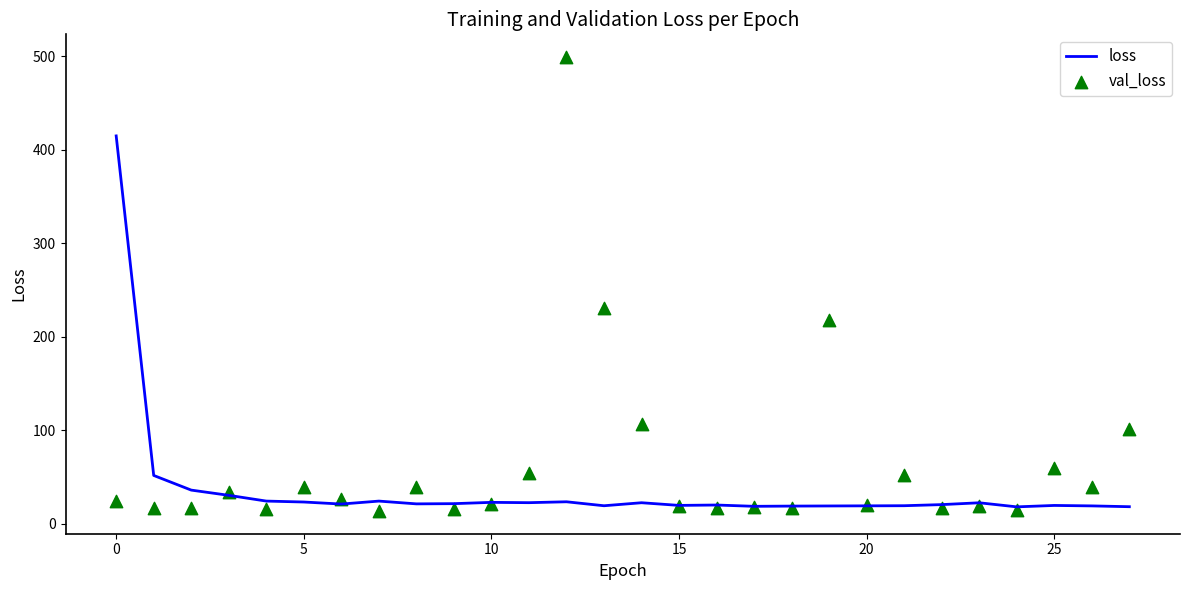

Is the value of loss at 21 greater than the value of val_loss at 14?

No